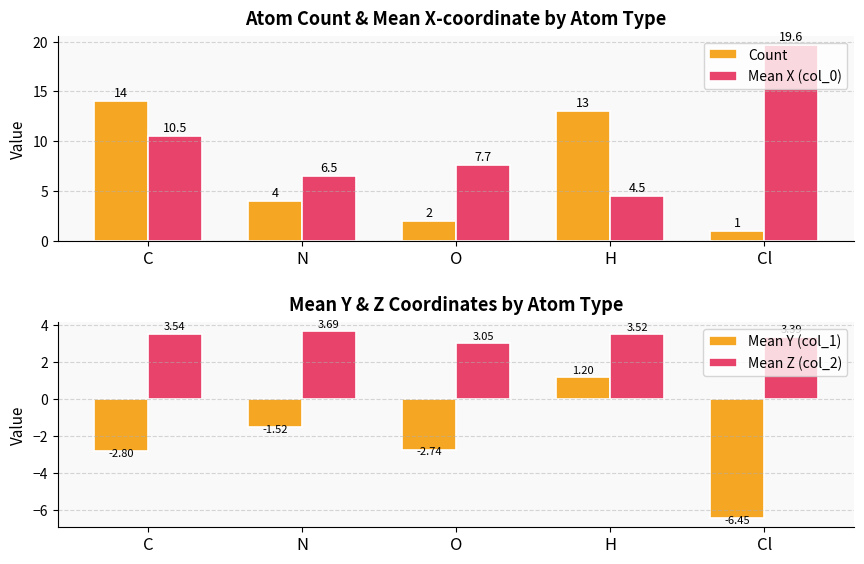

What is the maximum value for Count?

14.0